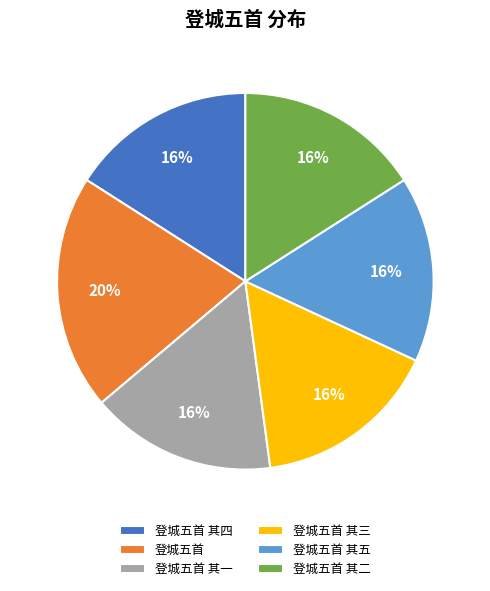

Between 登城五首 其一 and 登城五首, which is larger?

登城五首